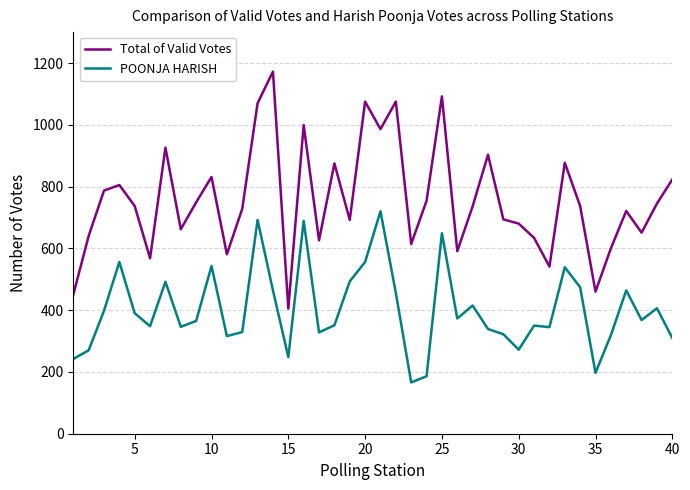

True or false: Total of Valid Votes and POONJA HARISH cross at least once.

False